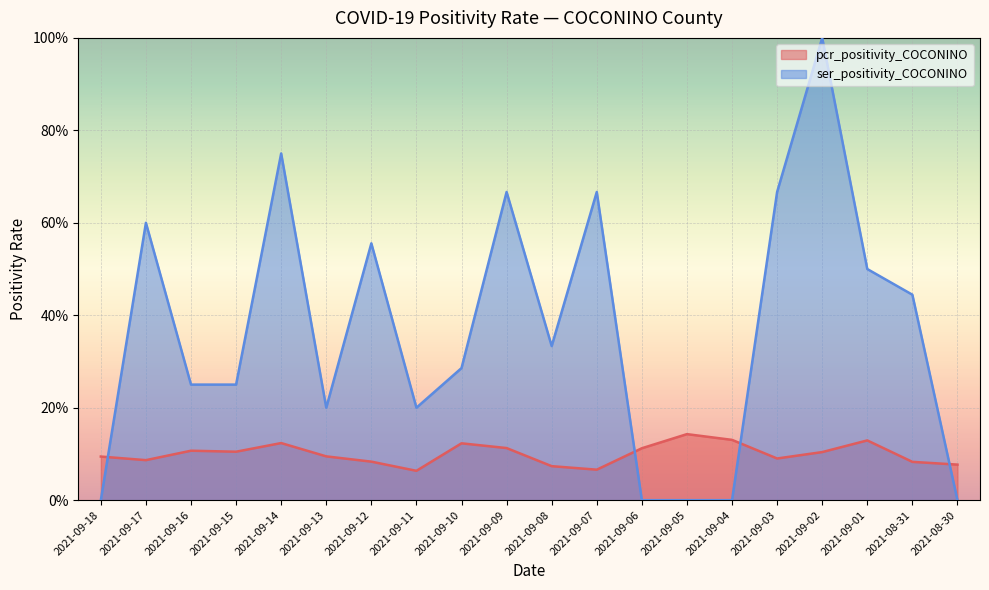

Does the chart display data point markers on the line(s)?

No